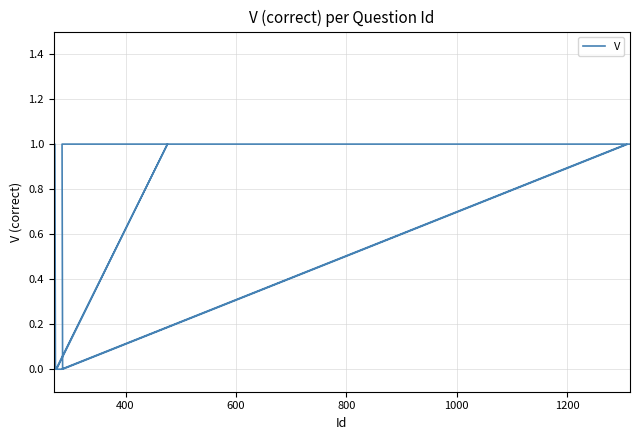

What is the value of the 3rd point from the left?

1